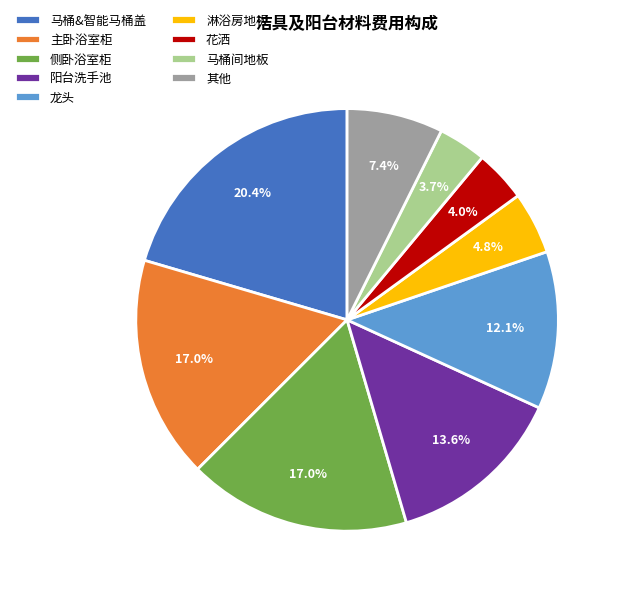

Which slice is the largest?

马桶&智能马桶盖